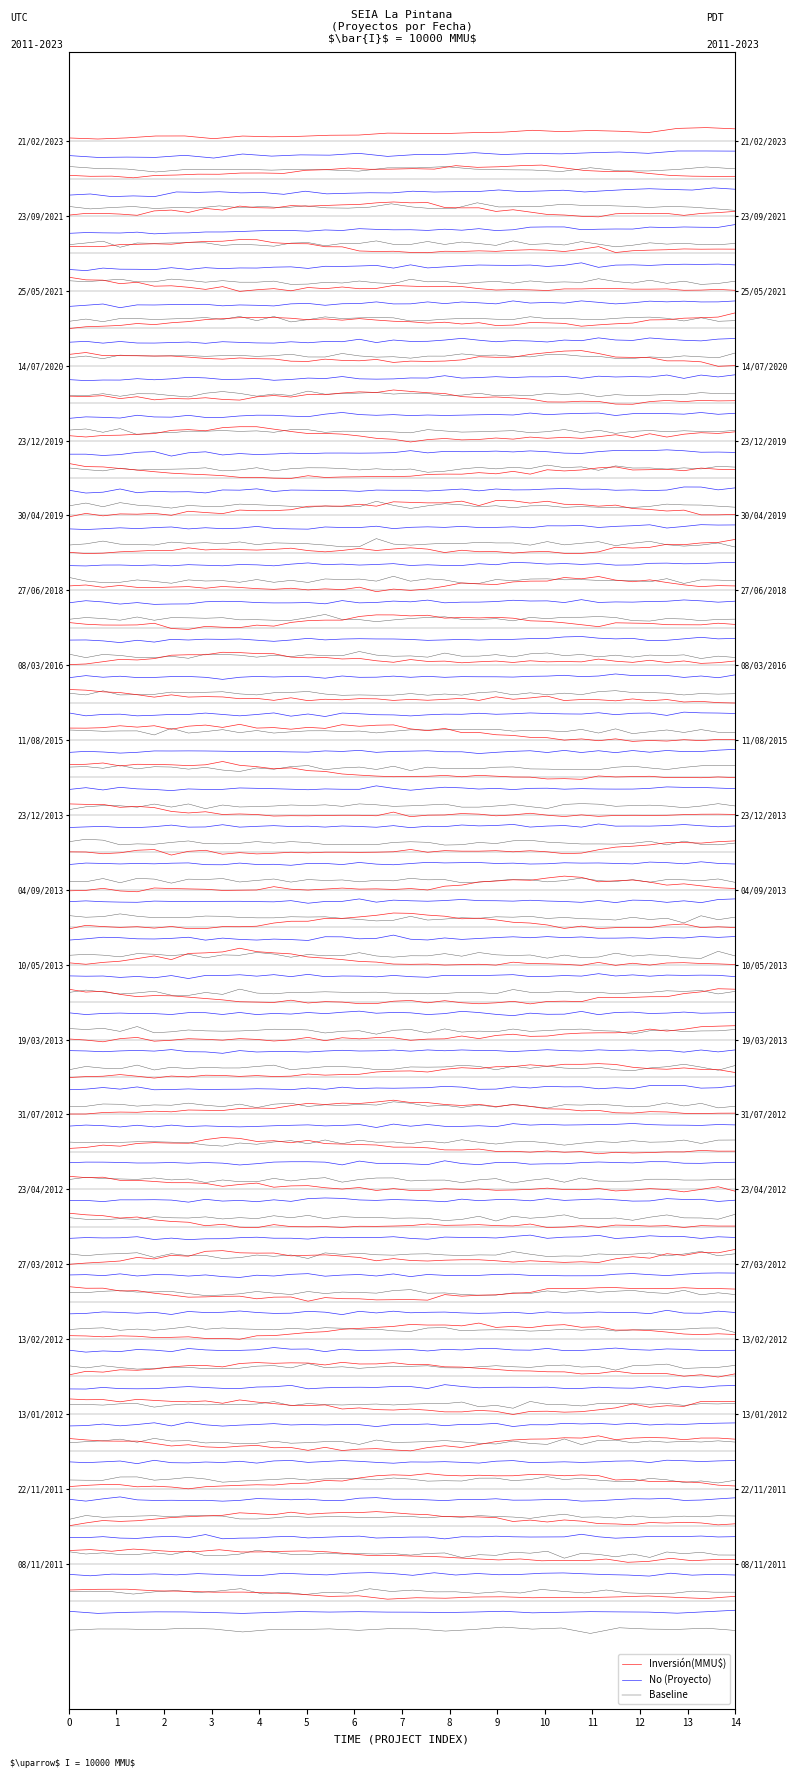

The value of Baseline at 12 is 38.3. True or false?

True